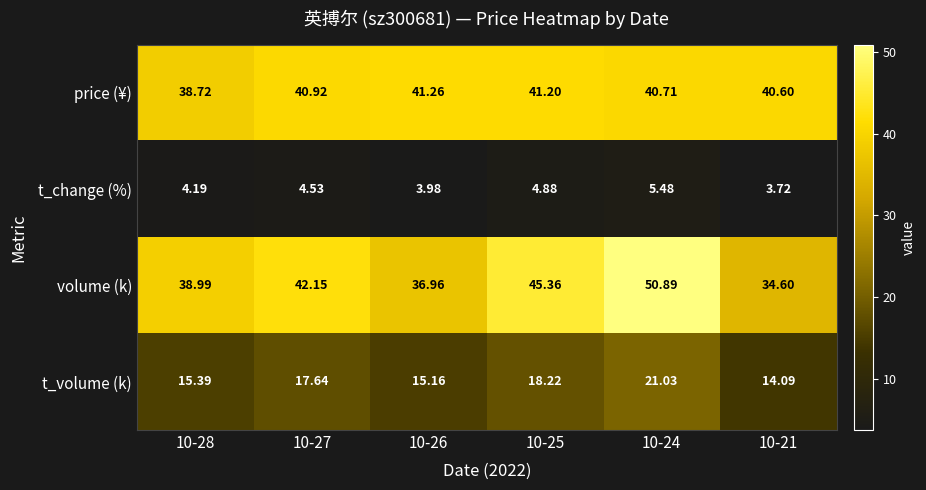

Between 10-27 and 10-25, which series saw the biggest shift?

volume (k)